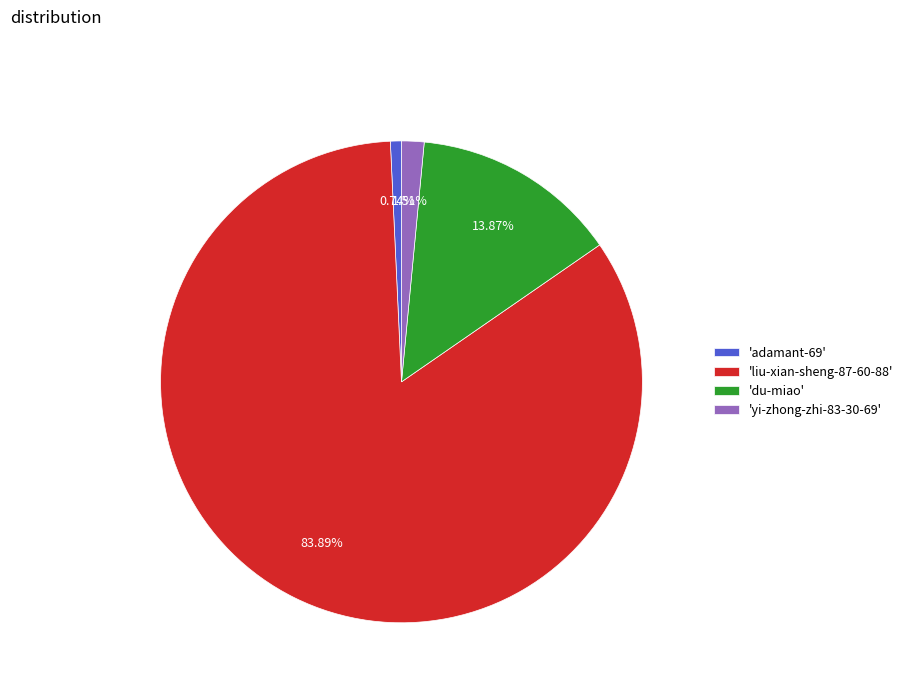

How many slices are in this pie chart?

4